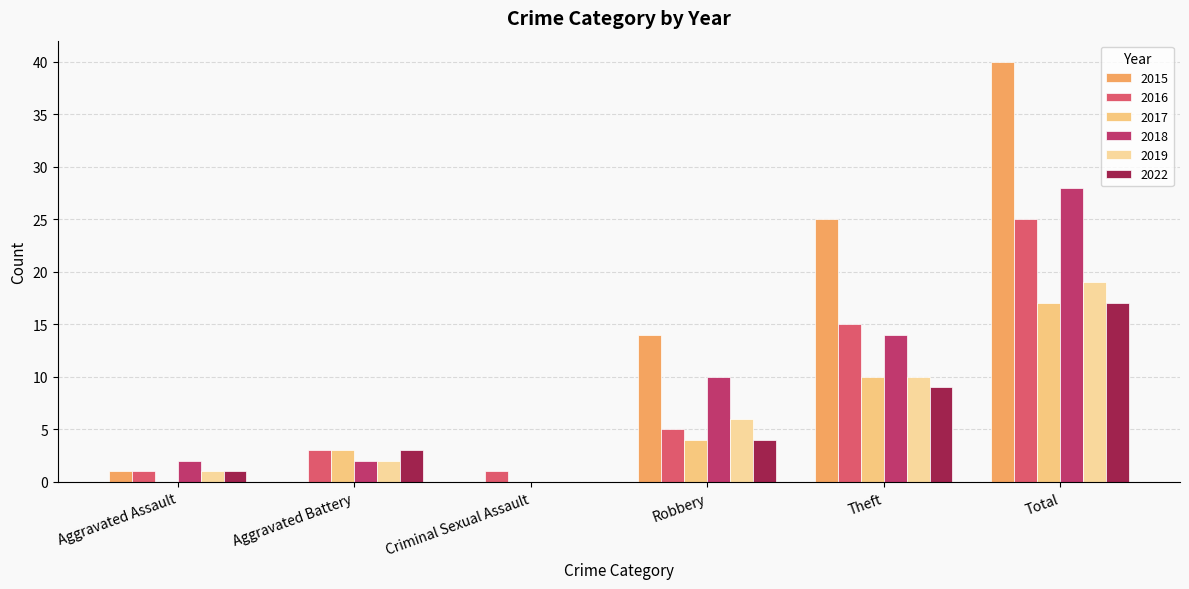

How many series are shown in this chart?

6